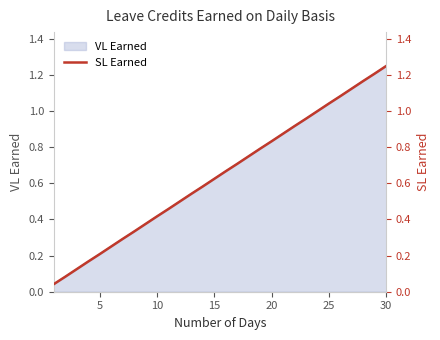

Is it true that VL Earned equals 0.7 at 30?

False